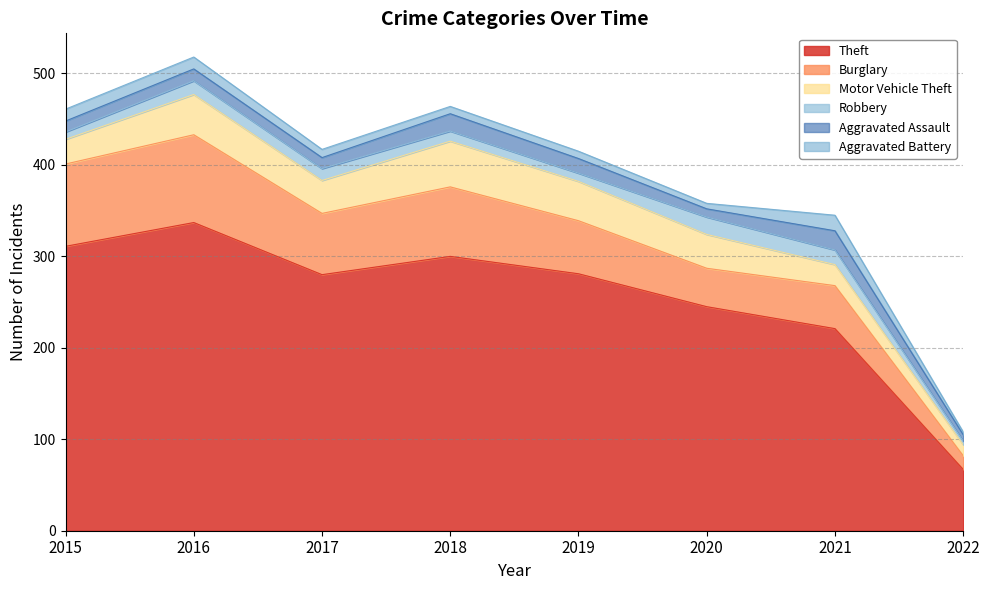

What is the total value across all series at 2021?

345